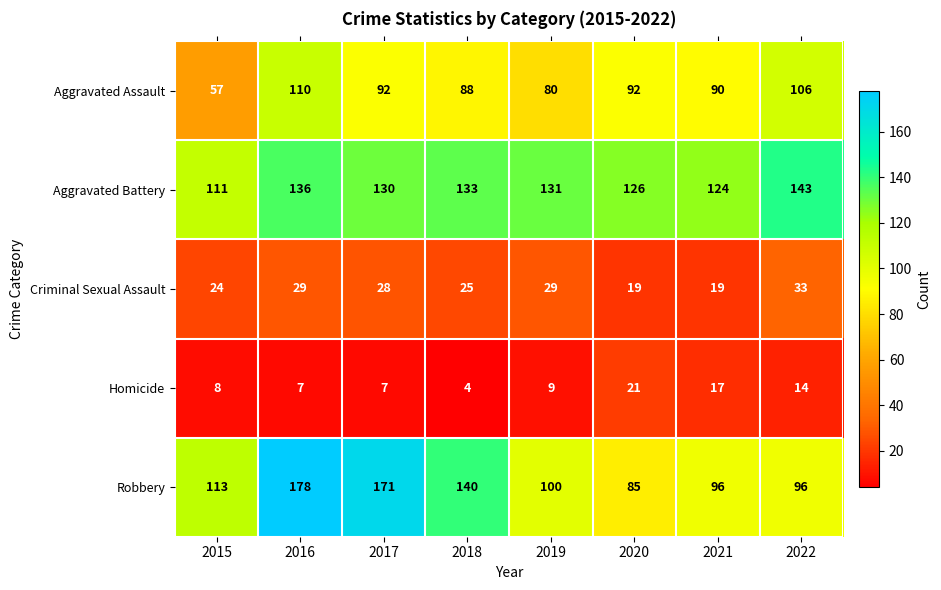

Is the value of Aggravated Battery at 2022 greater than the value of Robbery at 2018?

Yes